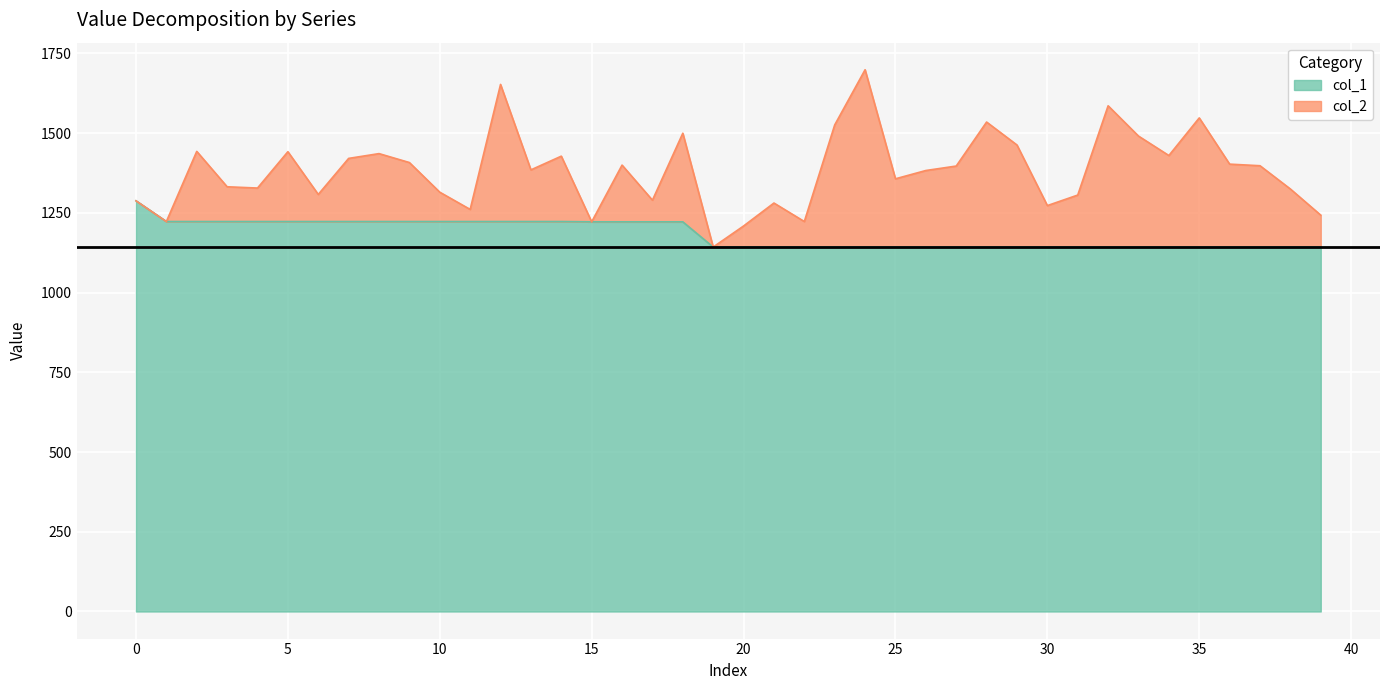

Does the chart display data point markers on the line(s)?

No